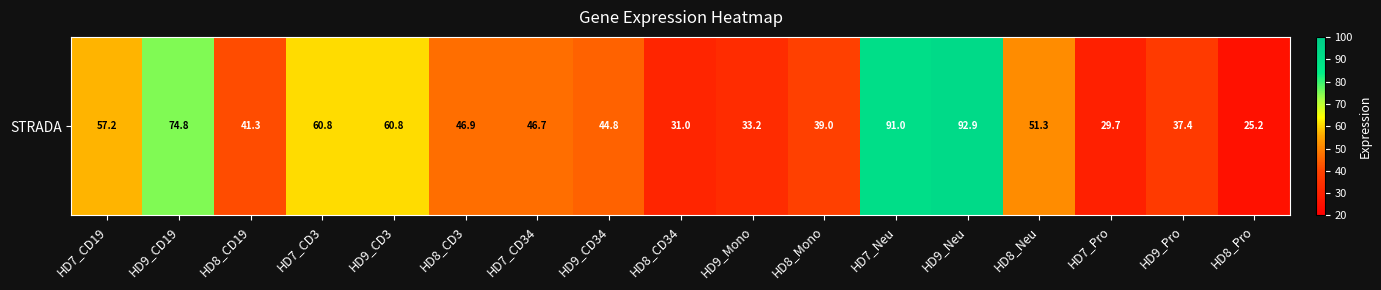

How many data points are above 46?

9